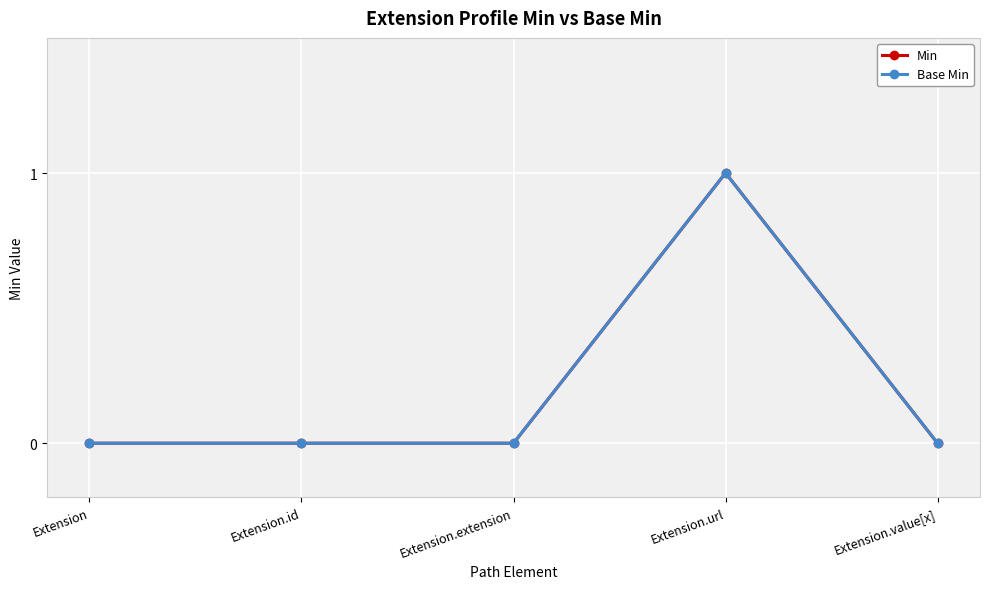

Reading left to right, transcribe all the data shown in this chart.

Min: Extension=0	Extension.id=0	Extension.extension=0	Extension.url=1	Extension.value[x]=0
Base Min: Extension=0	Extension.id=0	Extension.extension=0	Extension.url=1	Extension.value[x]=0